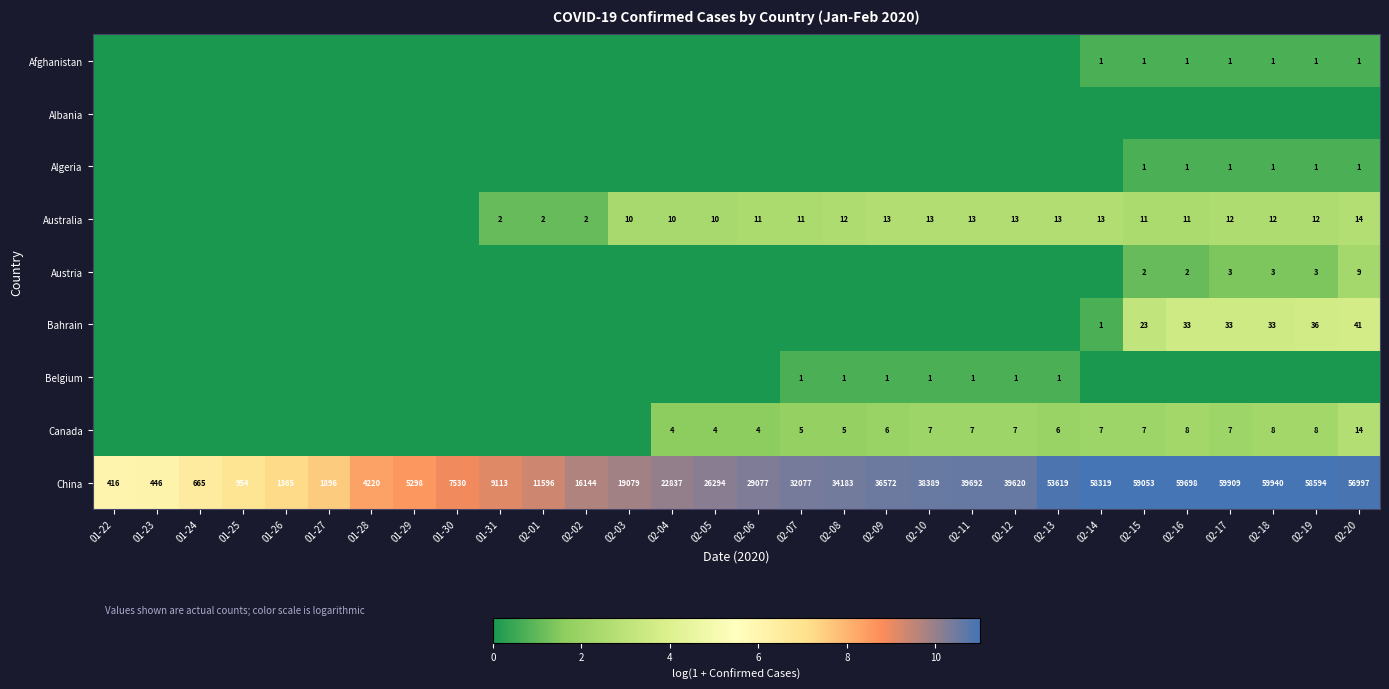

The value of China at 02-11 is 39692. True or false?

True